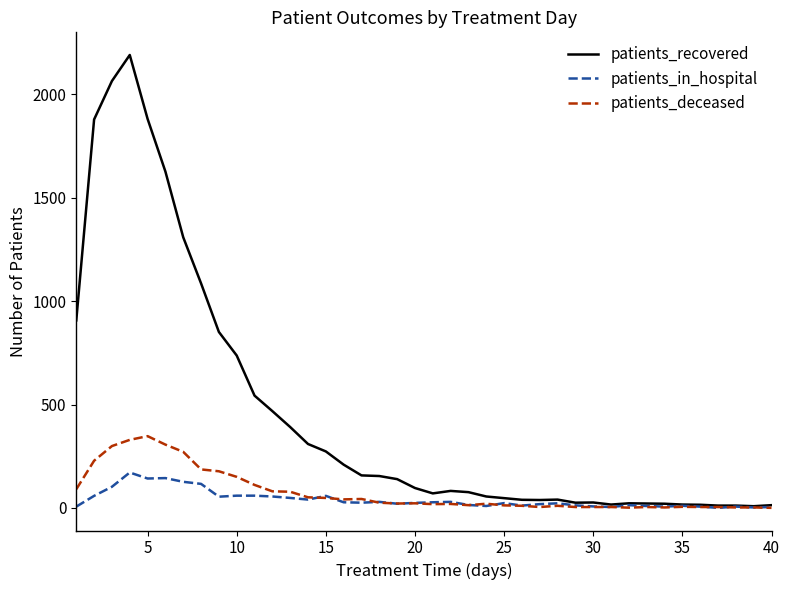

Which series has the largest total across all categories?

patients_recovered